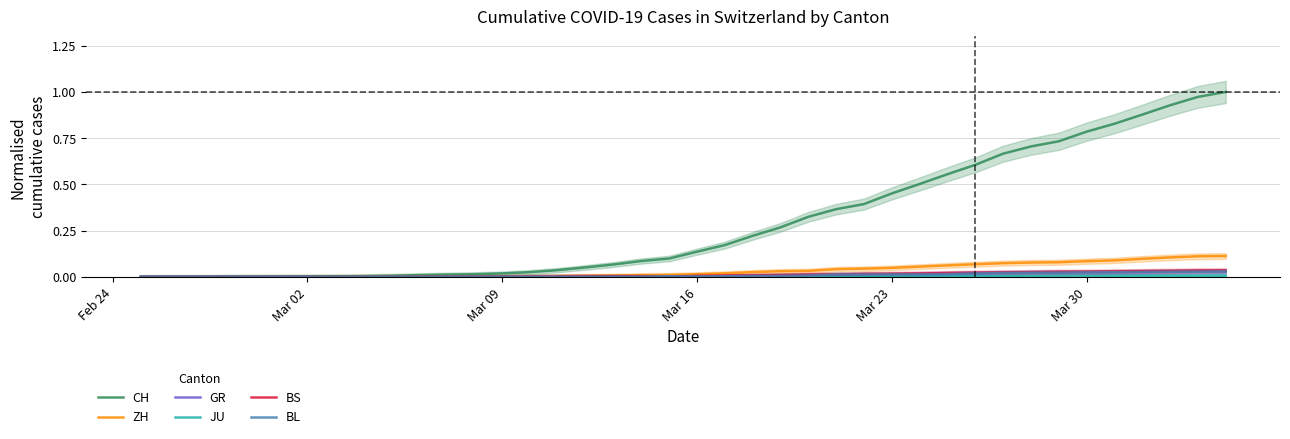

What is the difference between the maximum and second lowest values in the CH series?

1.0